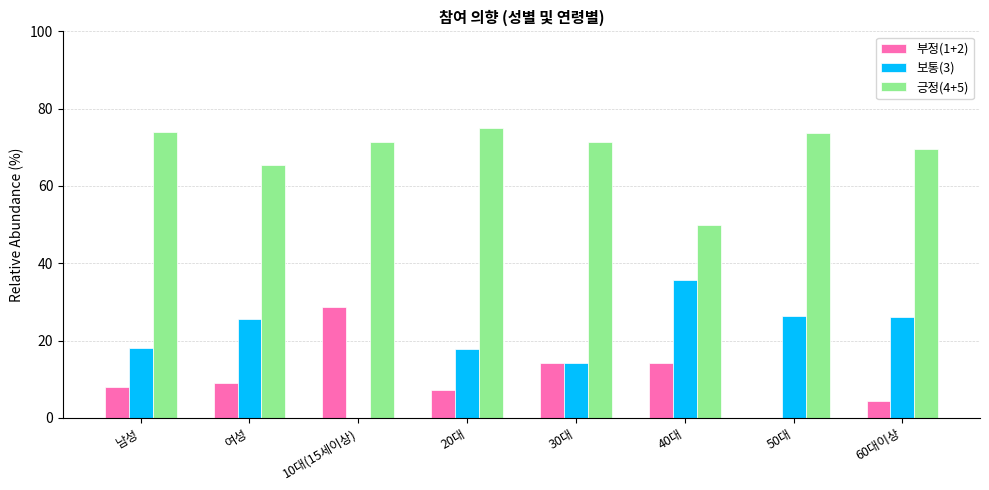

Which series has the largest total across all categories?

긍정(4+5)